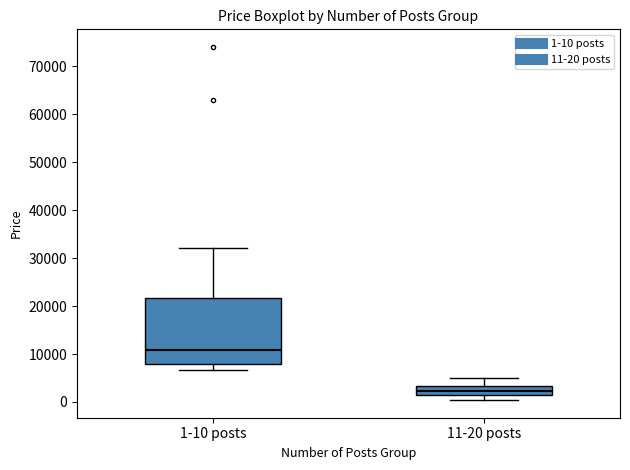

Which box's median line is the lowest?

11-20 posts